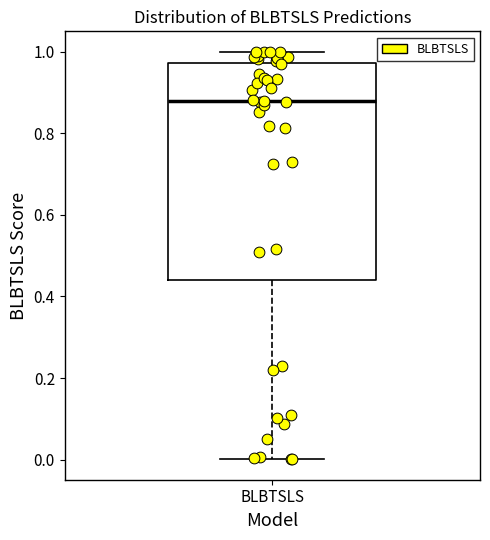

Transcribe this box plot: give where the median line is, the range the box spans, and where the two whiskers end, as read against the y-axis. The values are not printed on the chart, so give them approximately, as read against the axis.

median 0.88, box 0.44 to 0.98, whiskers 0.00 to 1.00